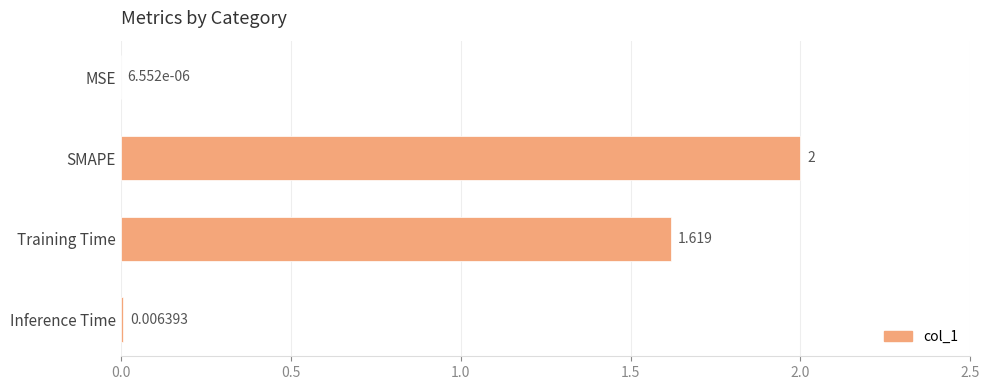

Between Training Time and SMAPE, which is larger?

SMAPE